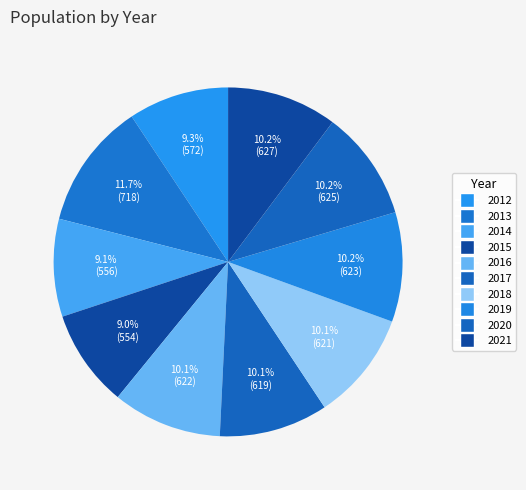

Rank the categories by value from lowest to highest.

2015, 2014, 2012, 2017, 2018, 2016, 2019, 2020, 2021, 2013